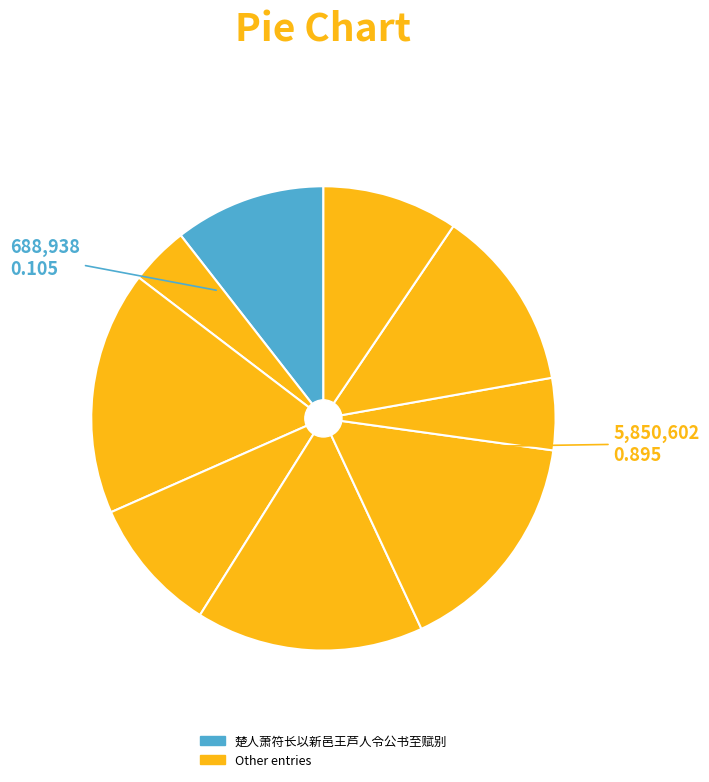

Count the number of slices in the pie.

9